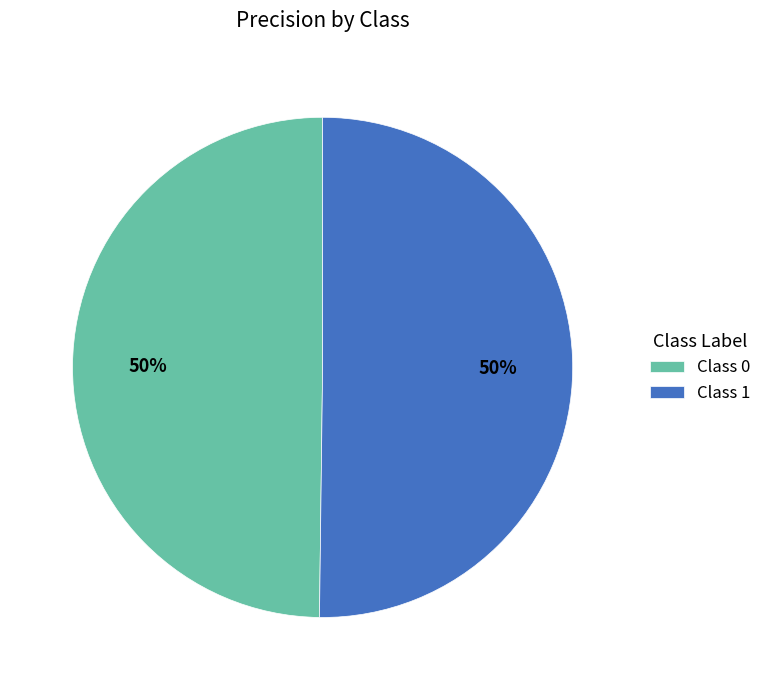

Is it true that Class 1 is 50% of the pie?

True